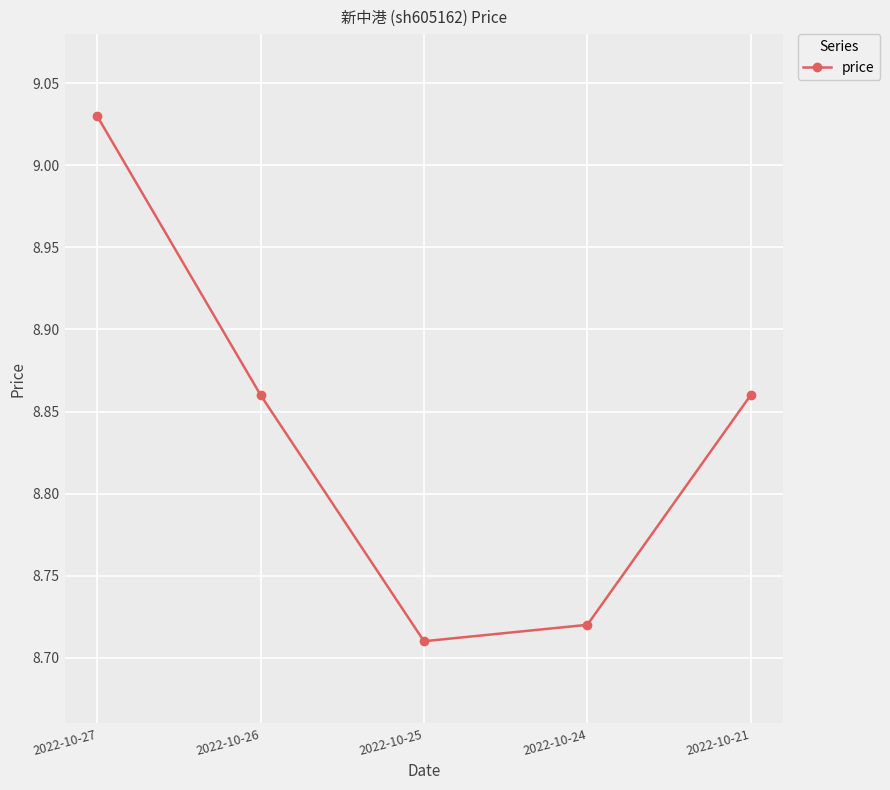

Which category has the lowest value across all series?

2022-10-25